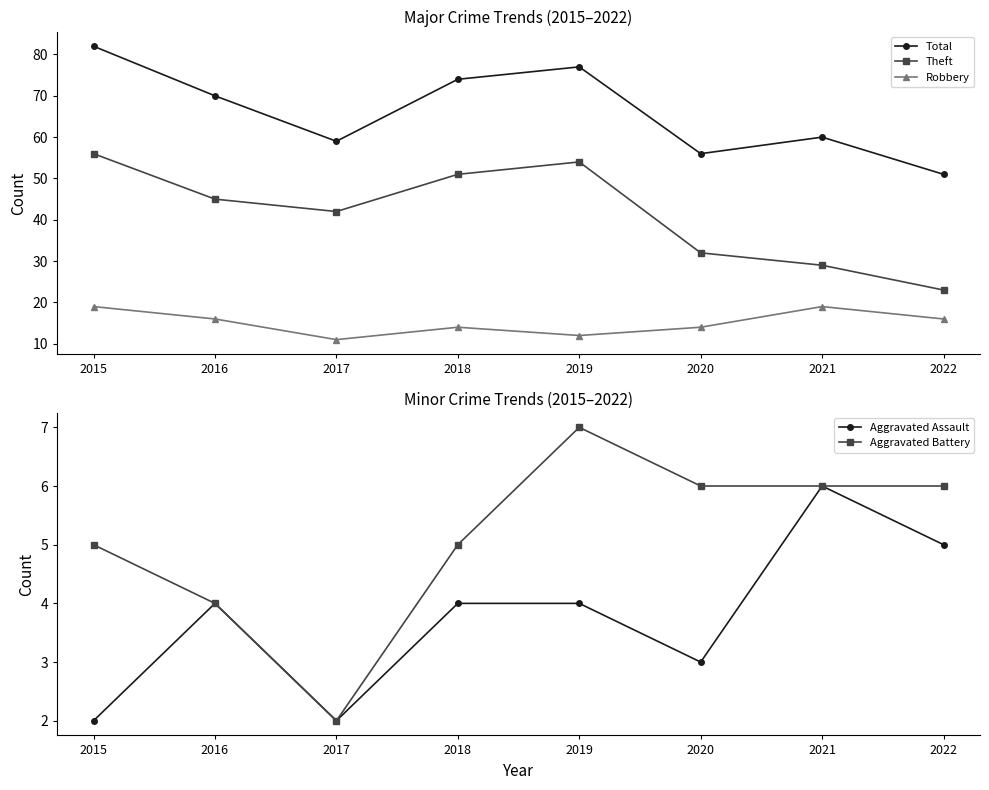

At which category is the sum across all series the highest?

2015